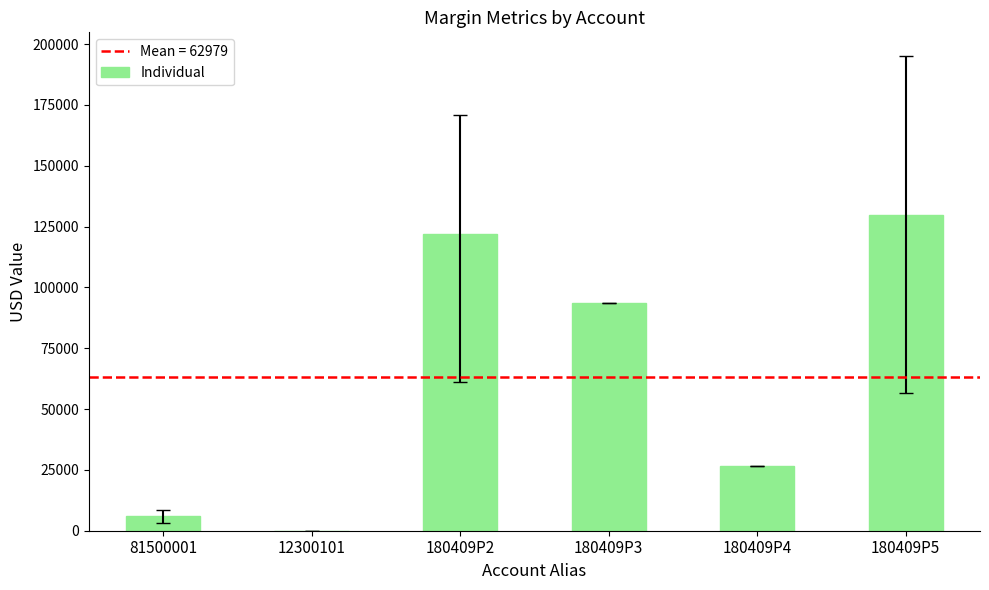

At which category does the chart reach its peak across all series?

180409P5